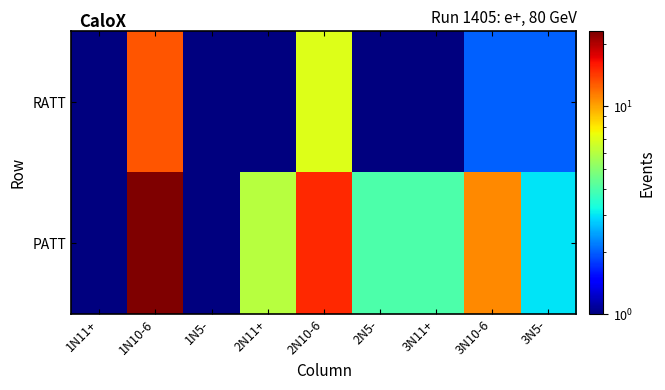

Reading right to left, list all the values displayed in this chart.

RATT: 3N5-=2.0	3N10-6=2.0	3N11+=1.0	2N5-=0.5	2N10-6=7.0	2N11+=0.5	1N5-=1.0	1N10-6=13.0	1N11+=1.0
PATT: 3N5-=3.0	3N10-6=11.0	3N11+=4.0	2N5-=4.0	2N10-6=15.0	2N11+=6.0	1N5-=1.0	1N10-6=23.0	1N11+=0.5